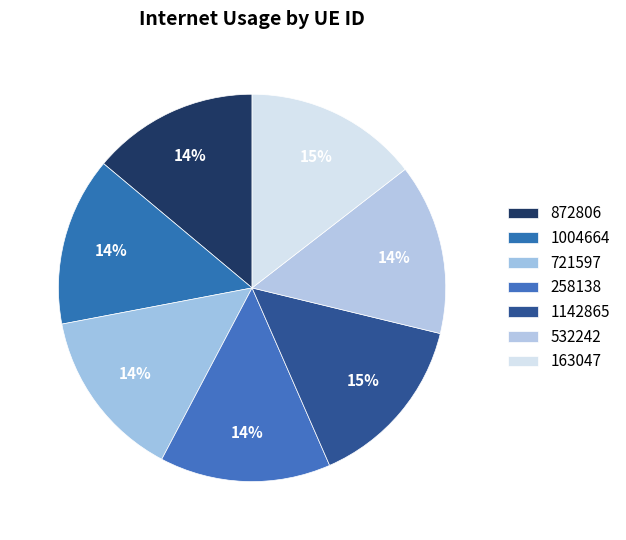

Count the number of slices in the pie.

7